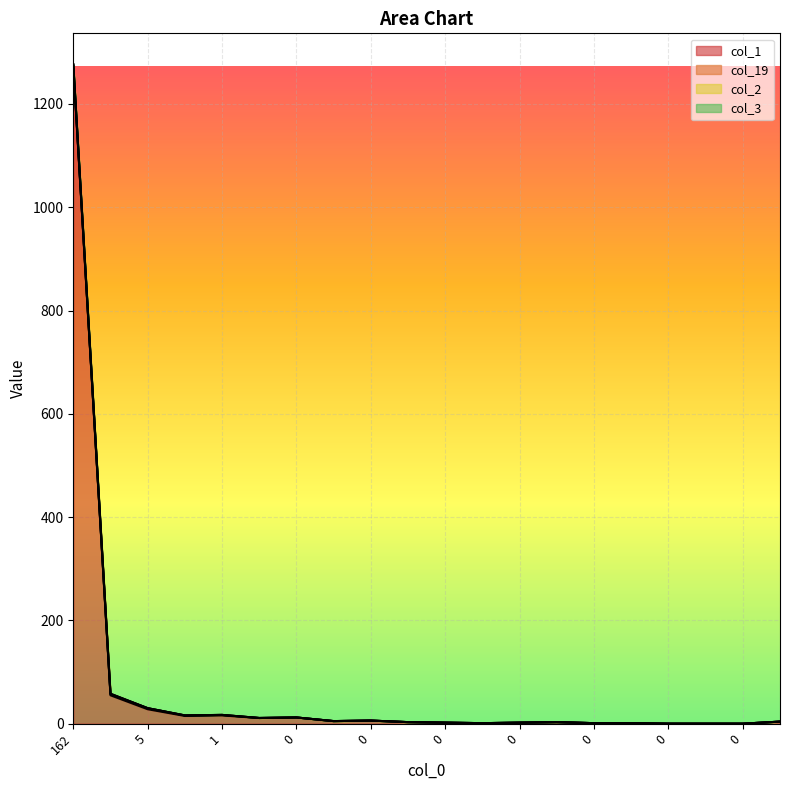

How many values in the col_3 series are below 4?

10